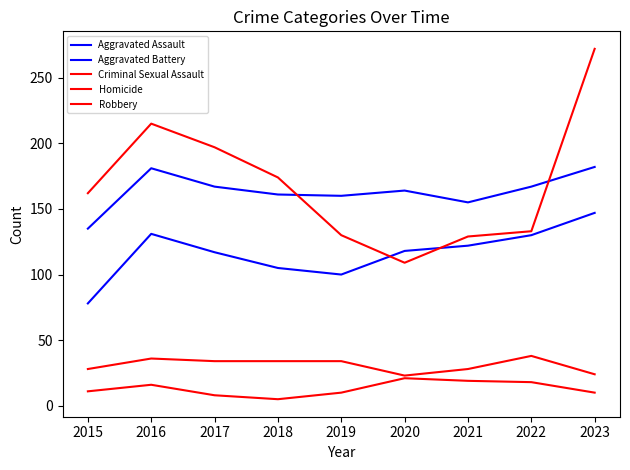

What is the greatest value displayed?

272